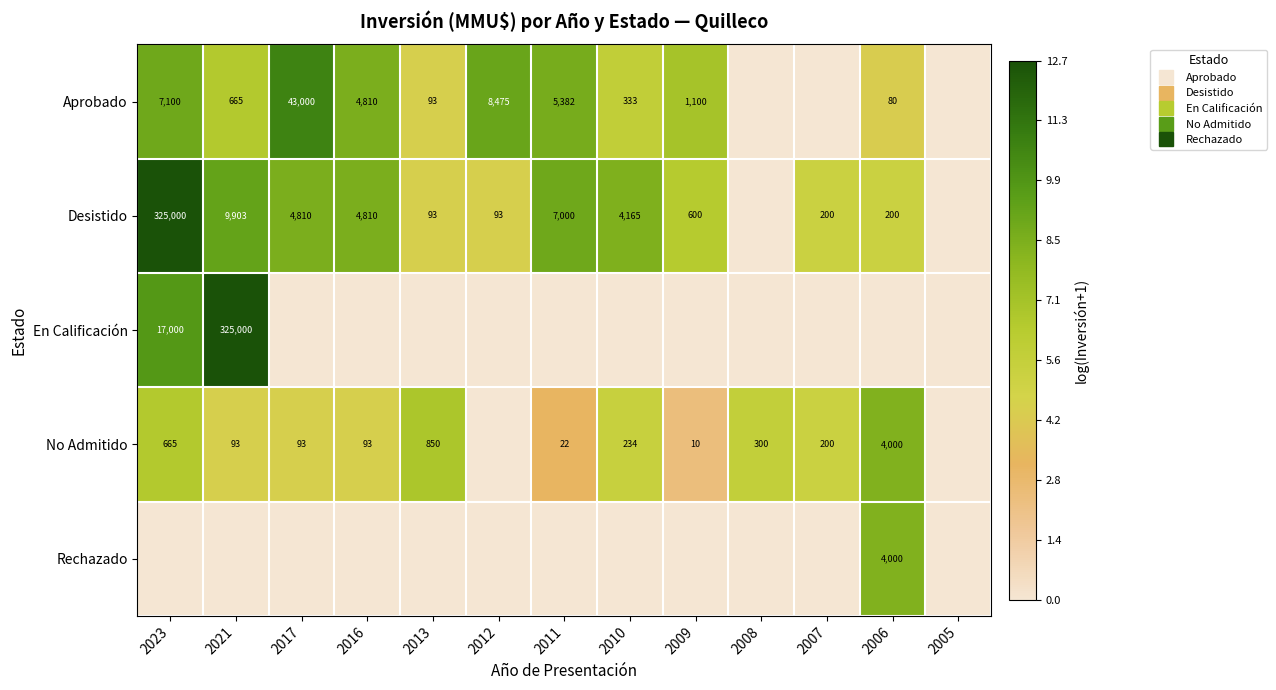

Which series has the widest spread of values?

Desistido